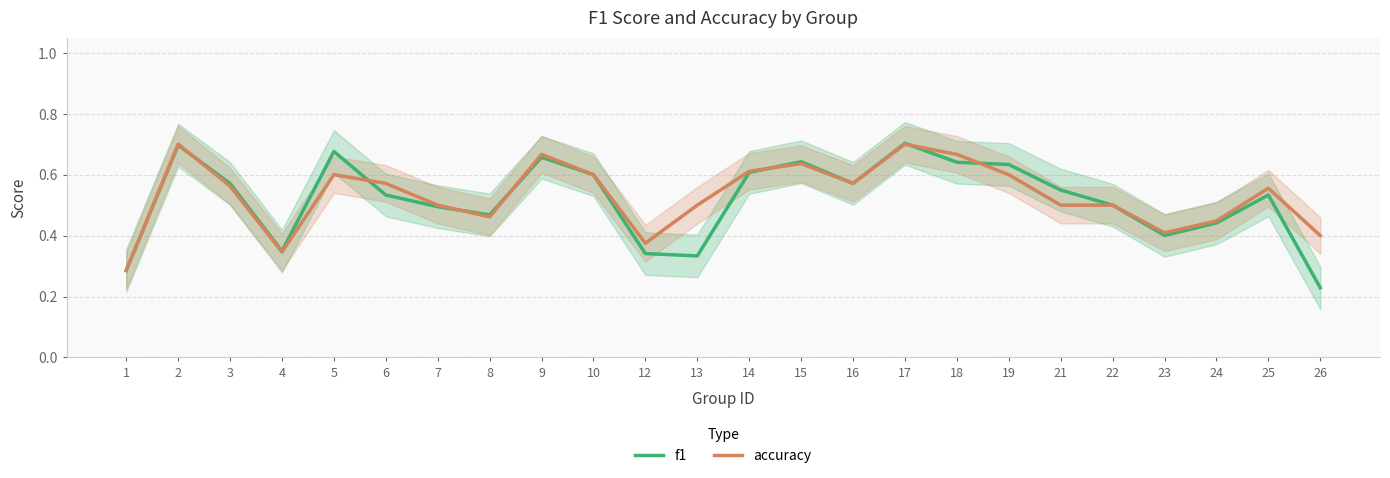

Reading left to right, extract all data points from this chart.

f1: 0.3	0.7	0.6	0.3	0.7	0.5	0.5	0.5	0.7	0.6	0.3	0.3	0.6	0.6	0.6	0.7	0.6	0.6	0.5	0.5	0.4	0.4	0.5	0.2
accuracy: 0.3	0.7	0.6	0.3	0.6	0.6	0.5	0.5	0.7	0.6	0.4	0.5	0.6	0.6	0.6	0.7	0.7	0.6	0.5	0.5	0.4	0.4	0.6	0.4